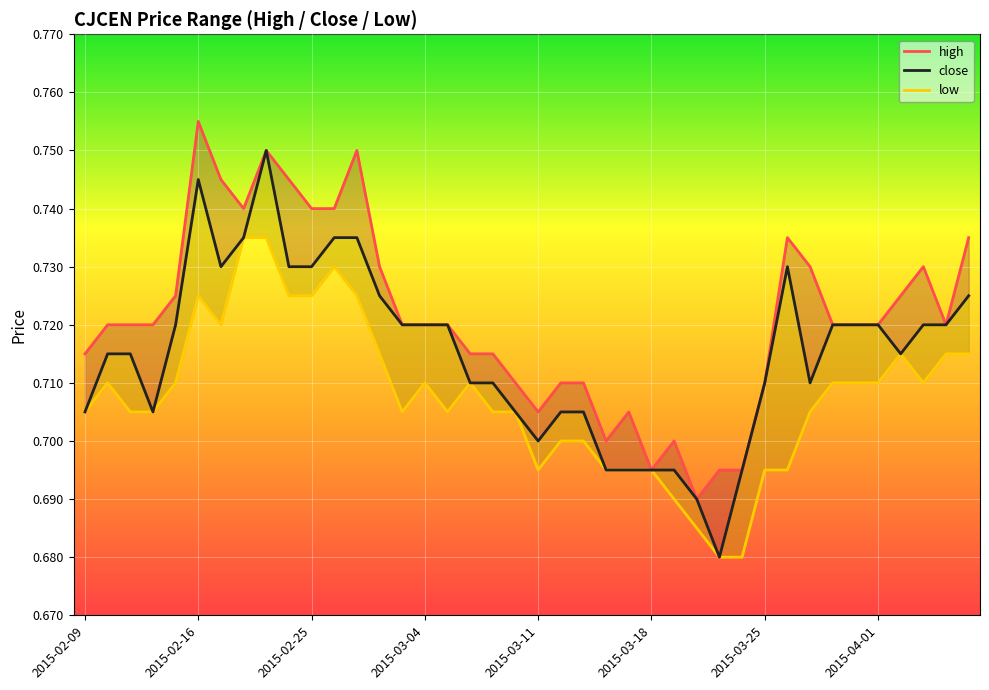

What value does the low series have at 2015-02-16?

0.7